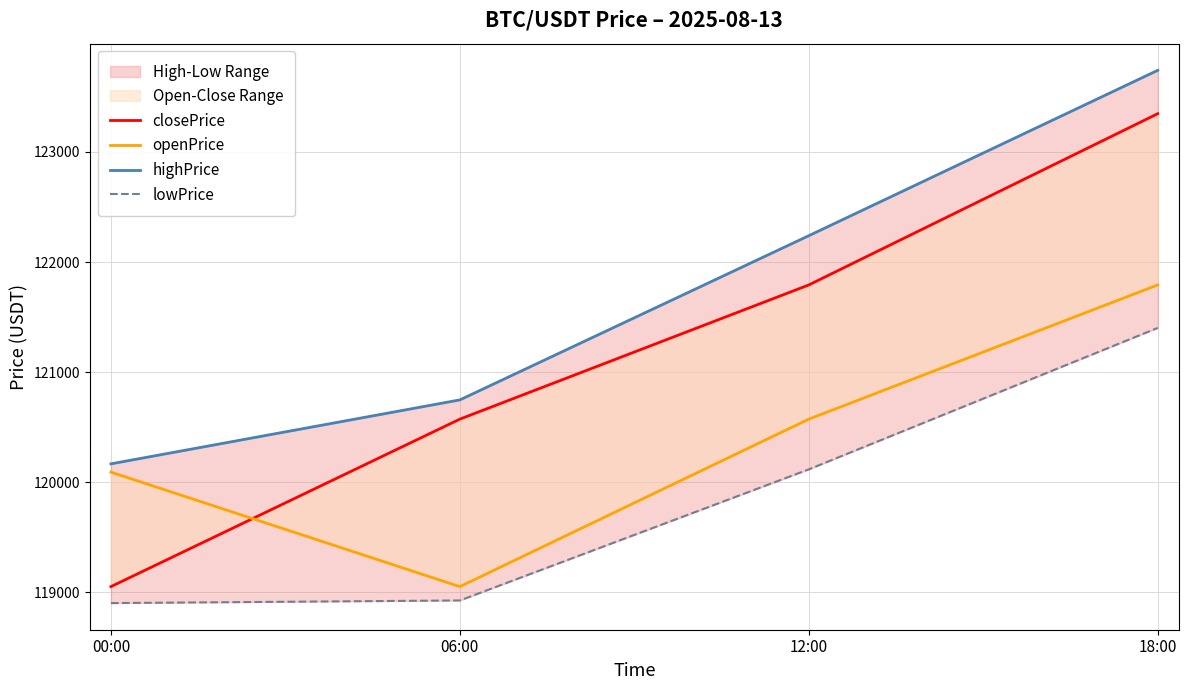

What is the difference between the maximum and minimum values in the highPrice series?

3576.4